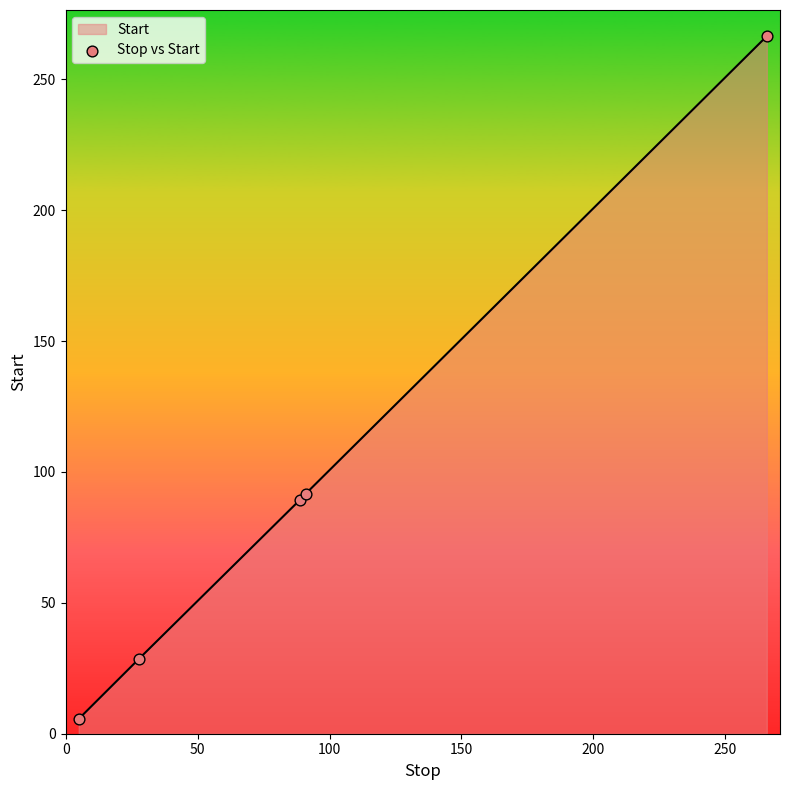

What is the difference between the second highest and minimum values?

86.1